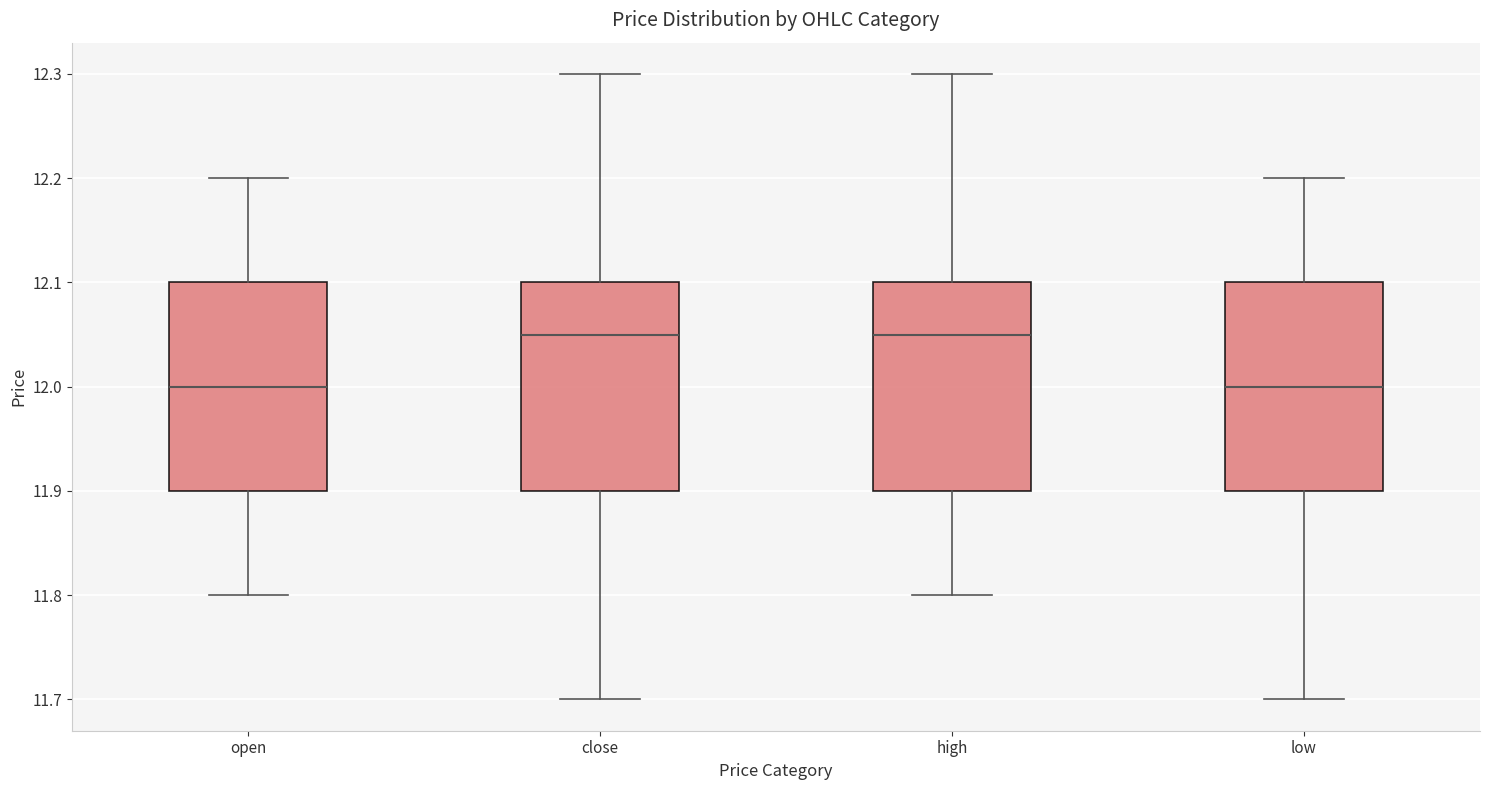

Reading left to right, read every box against the y-axis: the position of its median line, the range the box covers, and the ends of its whiskers. The values are not printed on the chart, so give them approximately, as read against the axis.

open: median 12.00, box 11.90 to 12.10, whiskers 11.80 to 12.20
close: median 12.05, box 11.90 to 12.10, whiskers 11.70 to 12.30
high: median 12.05, box 11.90 to 12.10, whiskers 11.80 to 12.30
low: median 12.00, box 11.90 to 12.10, whiskers 11.70 to 12.20